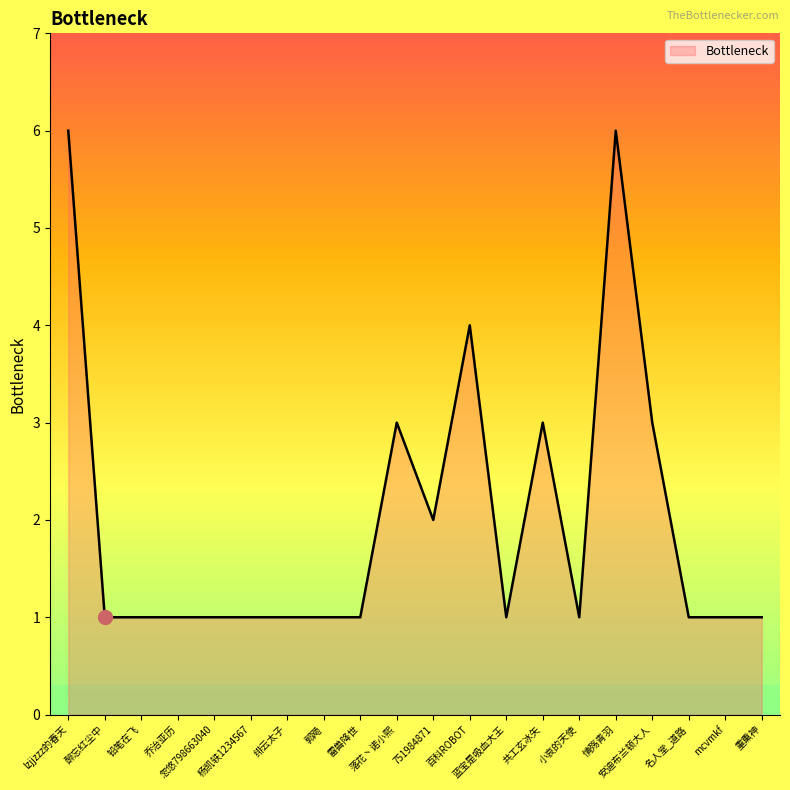

What is the greatest value displayed?

6